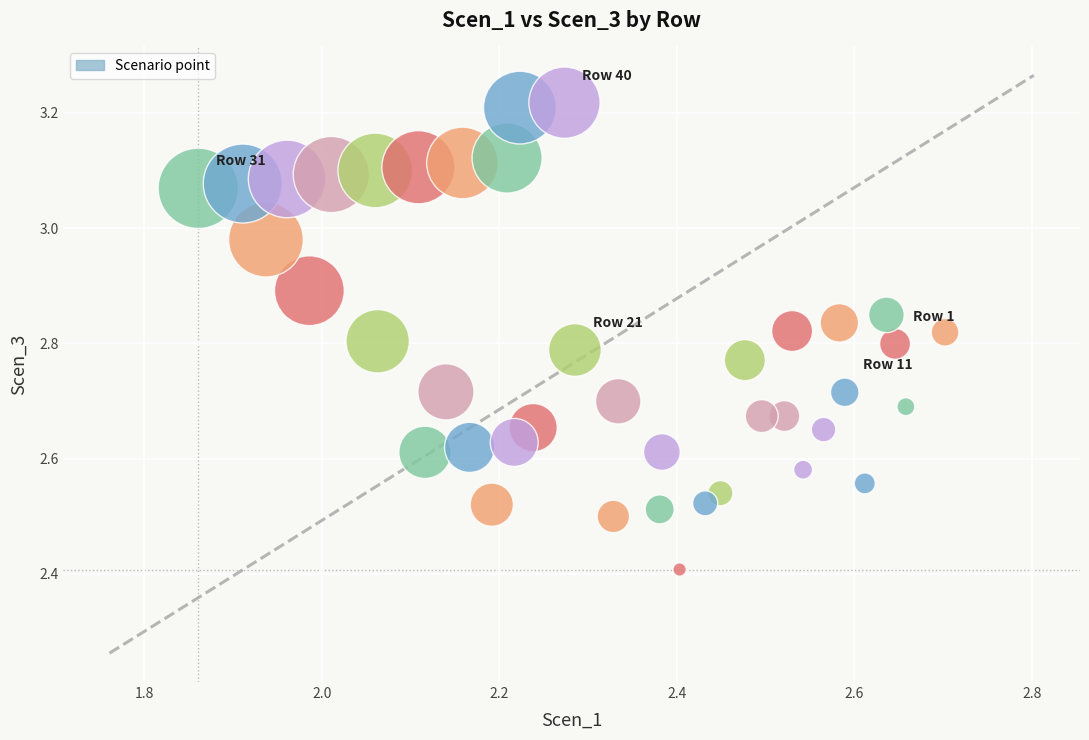

What Y value in the scatter plot is closest to 2?

2.4